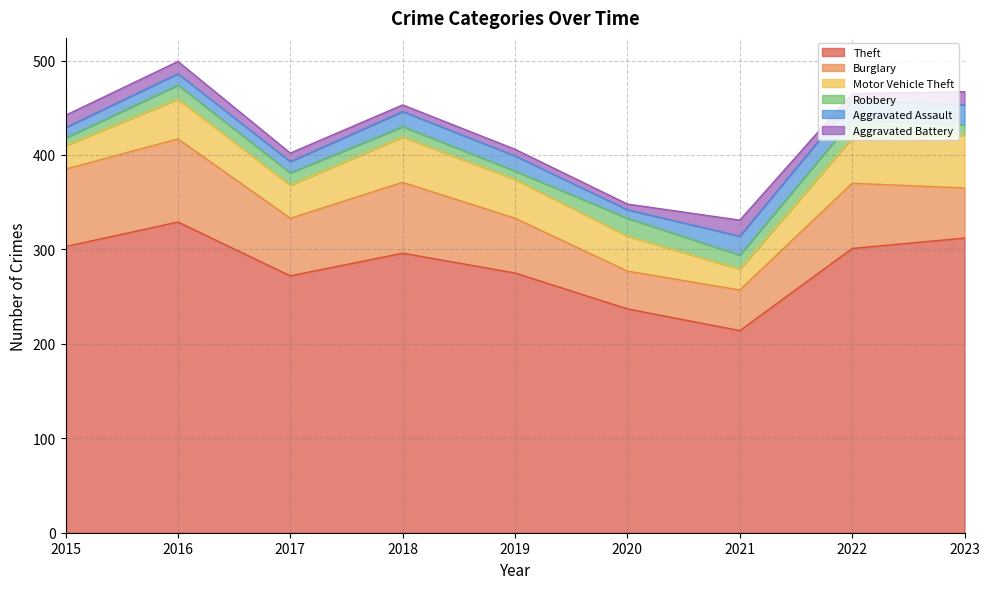

What is the average value of the Aggravated Battery series?

10